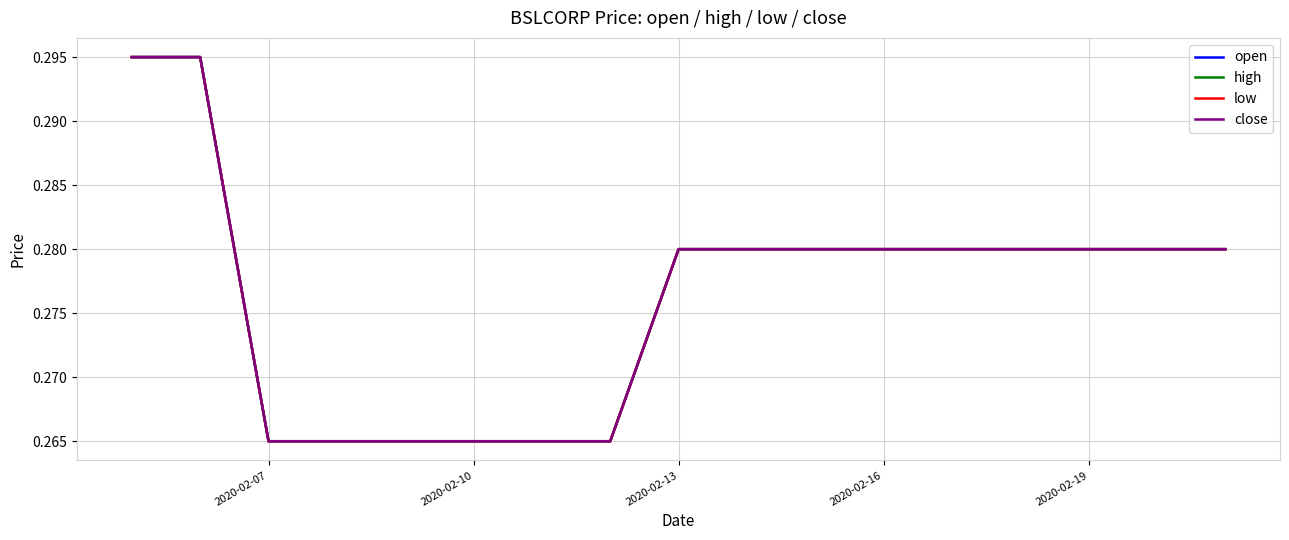

True or false: low and close cross at least once.

False